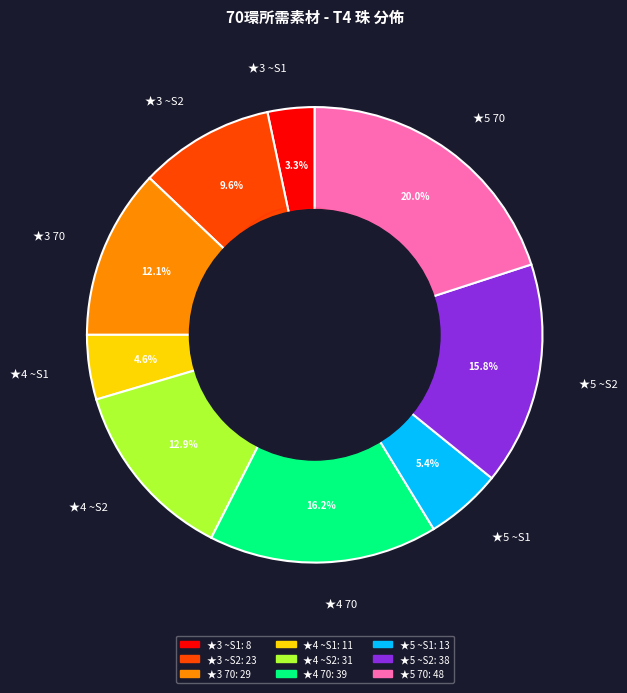

Which category has the smallest portion of the pie?

★3 ~S1